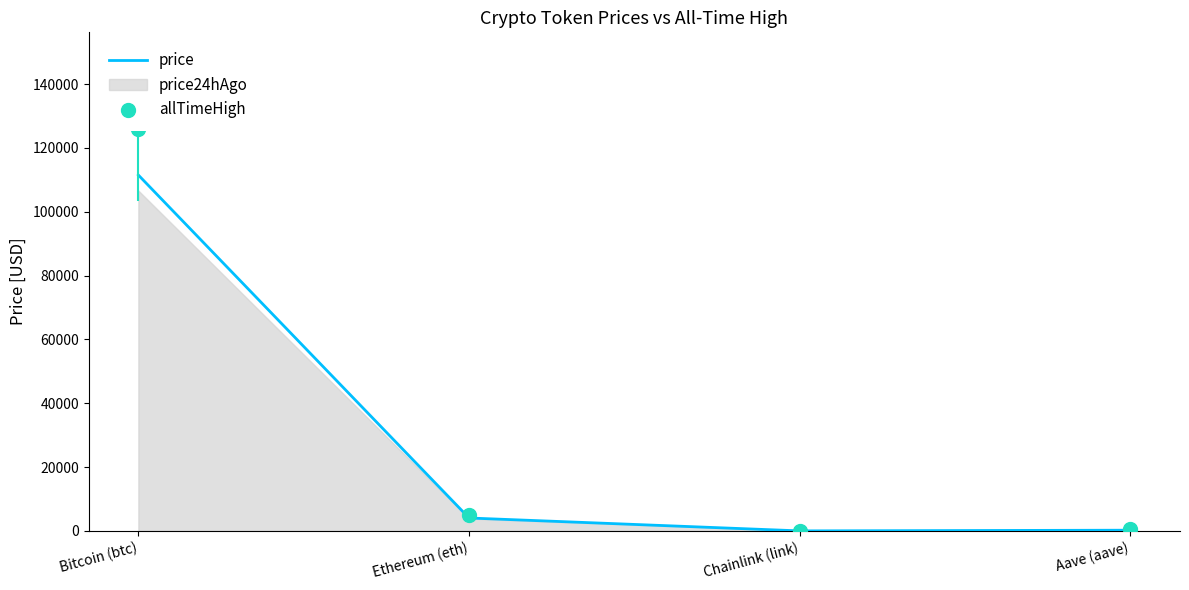

At which category is the sum across all series the highest?

Bitcoin (btc)